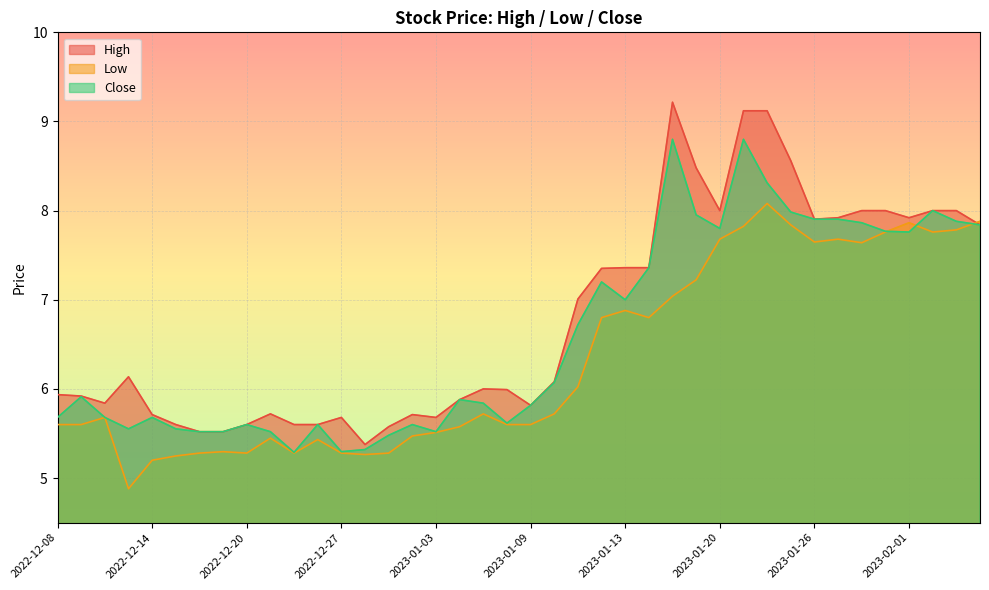

What are all the series names shown in the legend?

High, Low, Close